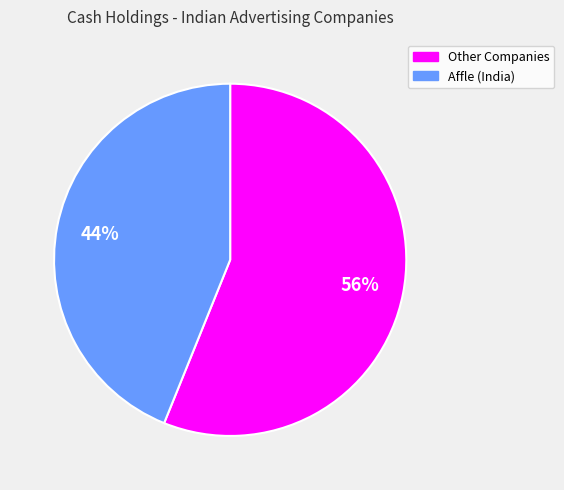

True or false: Other Companies accounts for 50% of the total.

False